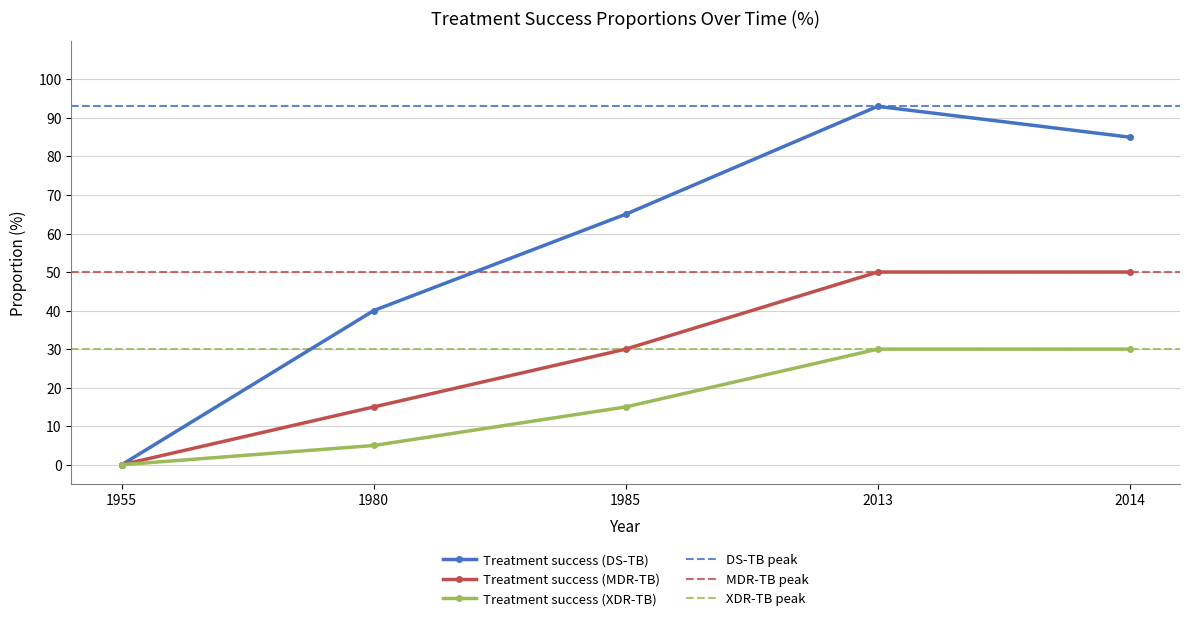

True or false: program_prop_treatment_success_xdr and program_prop_treatment_success cross at least once.

False